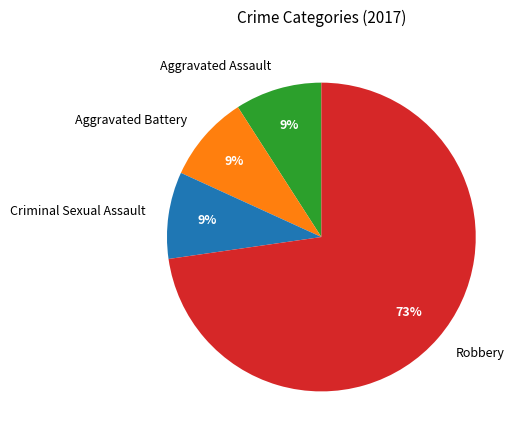

To the nearest percent, what is the difference between the largest and smallest slice percentages?

64%